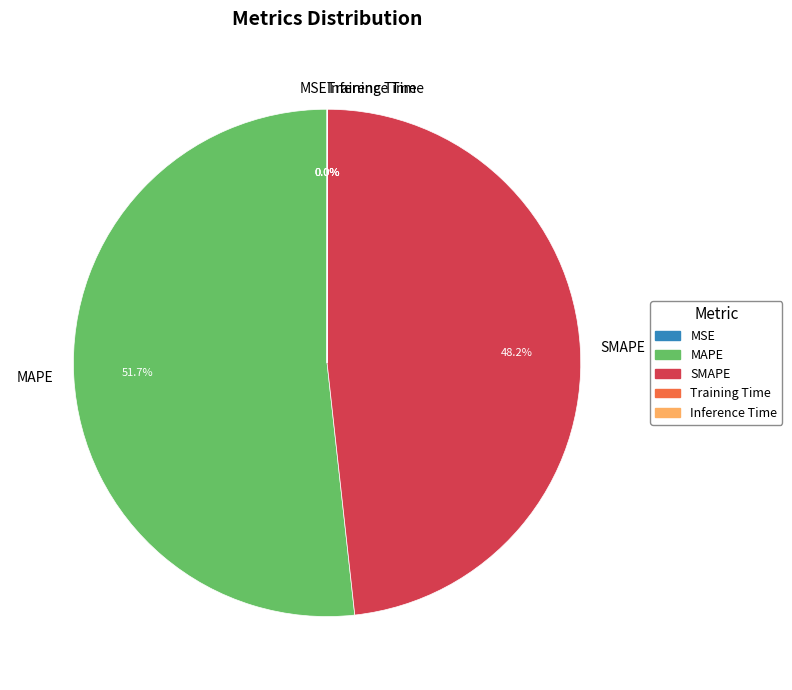

To the nearest percent, what is the difference between the largest and smallest slice percentages?

52%